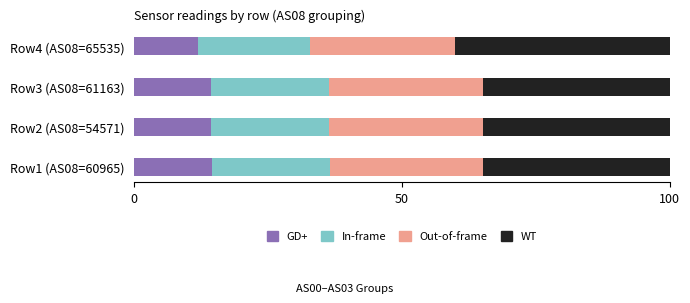

Is it true that GD+ equals 8.3 at Row2 (AS08=54571)?

False